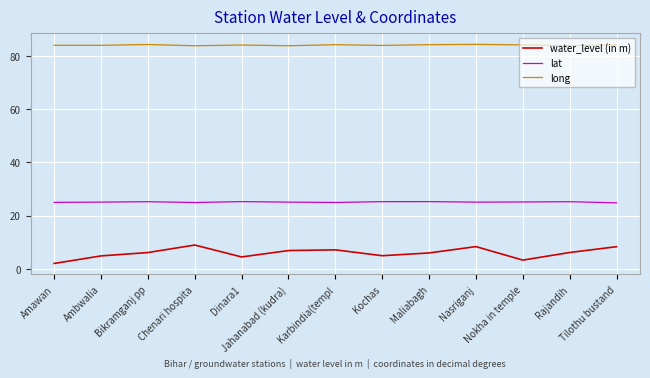

What is the smallest value displayed?

2.0